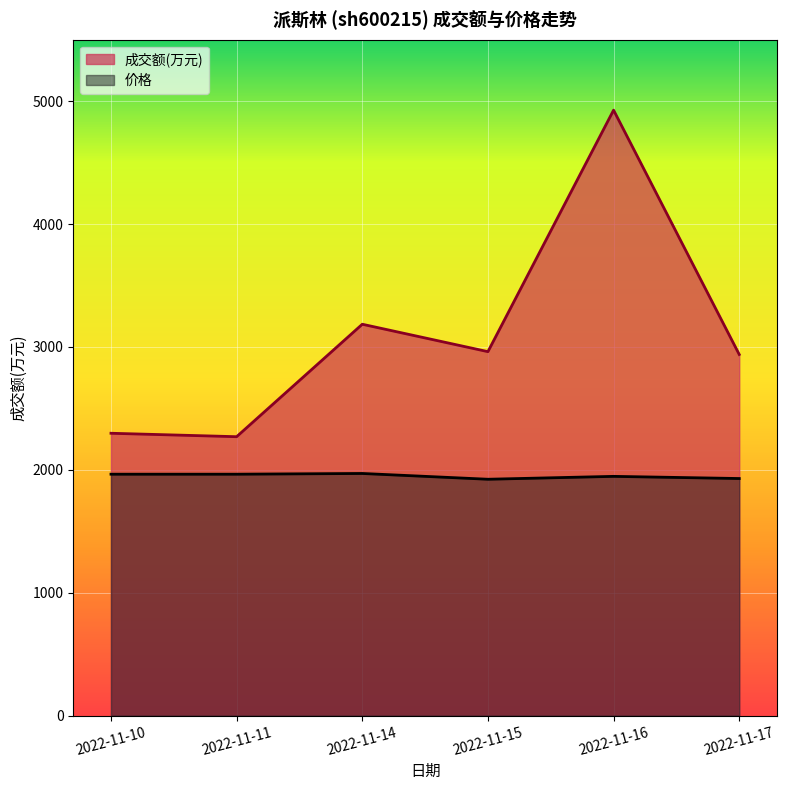

Rank the series at 2022-11-11 from lowest to highest value.

价格, 成交额(万元)